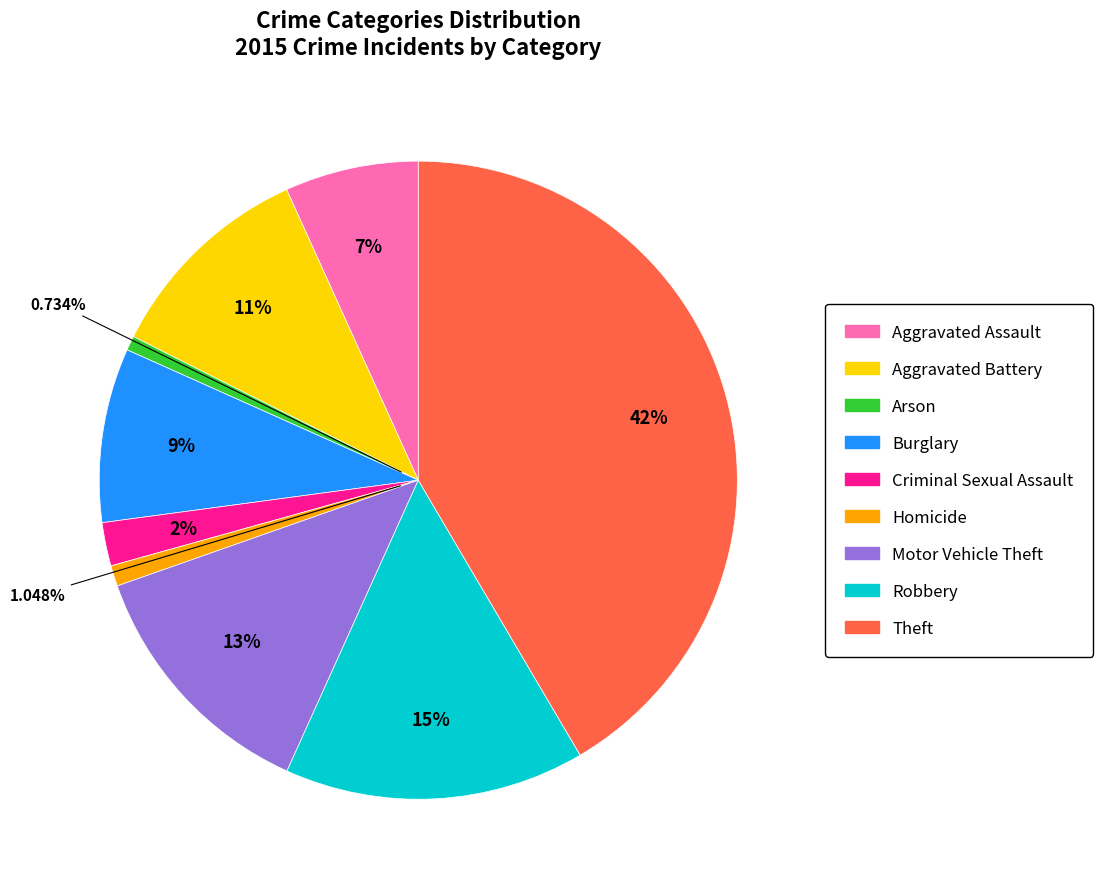

To the nearest percent, what is the difference between the Homicide and Motor Vehicle Theft slice percentages?

12%